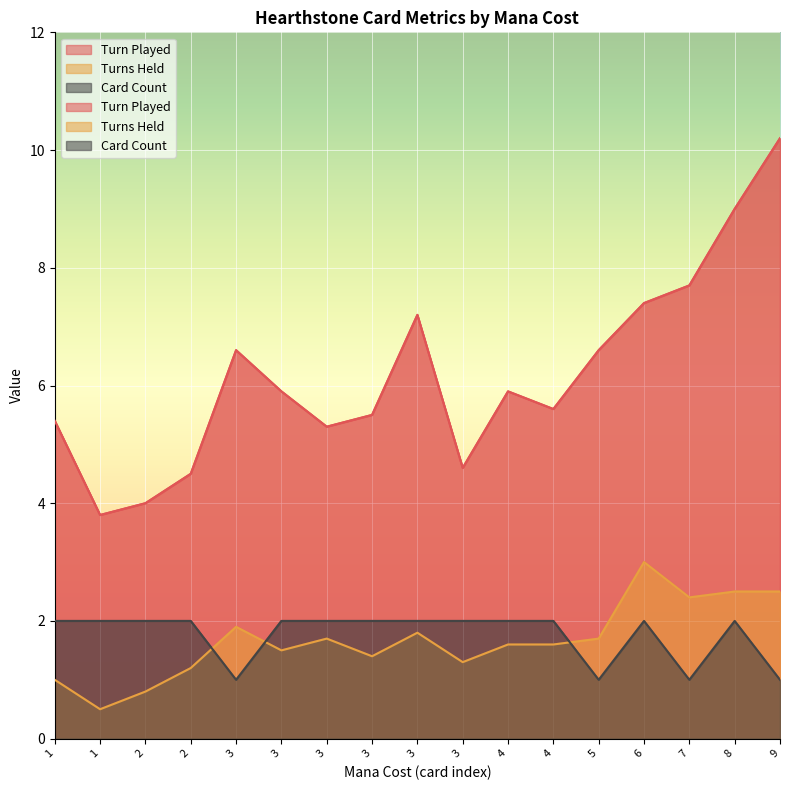

Count the number of categories in the chart.

17